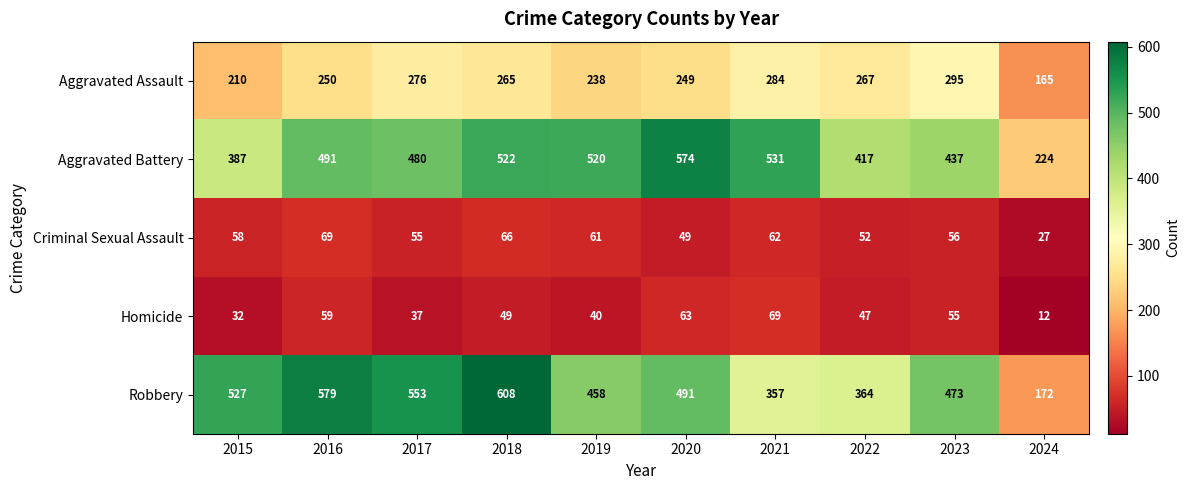

Where is Aggravated Assault nearest to the value 230?

2019